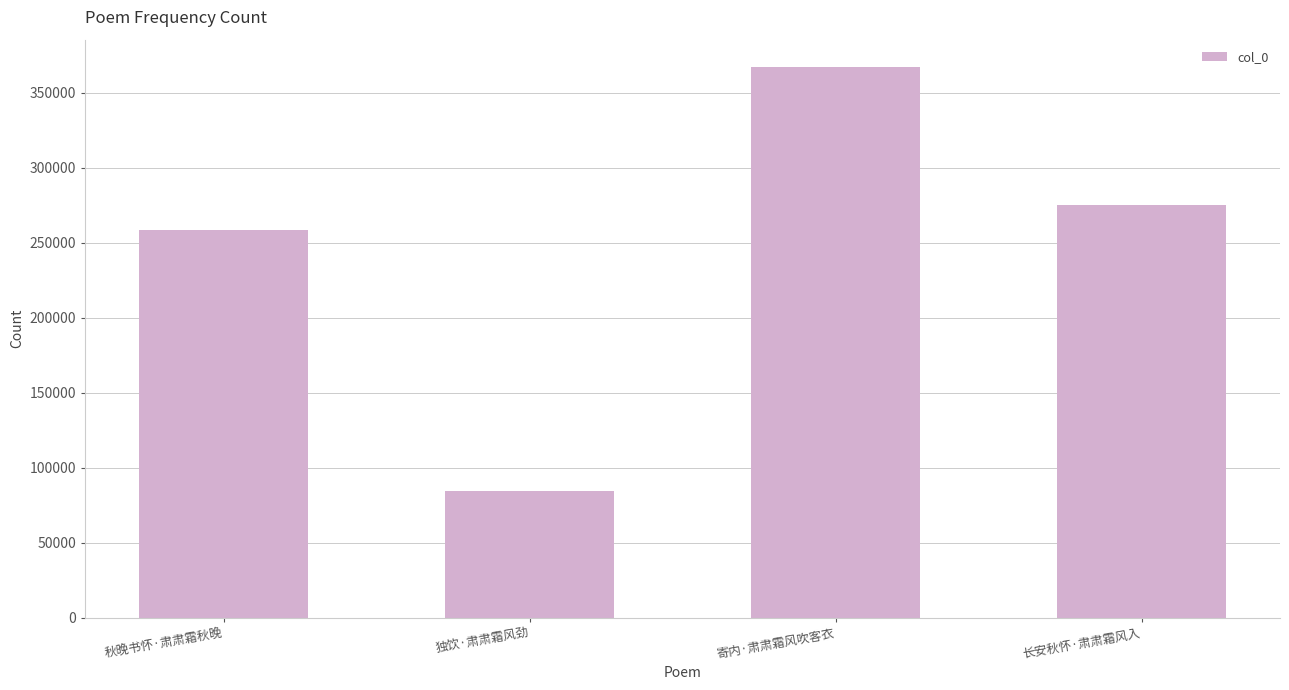

The value at 长安秋怀·肃肃霜风入 is 424587. True or false?

False